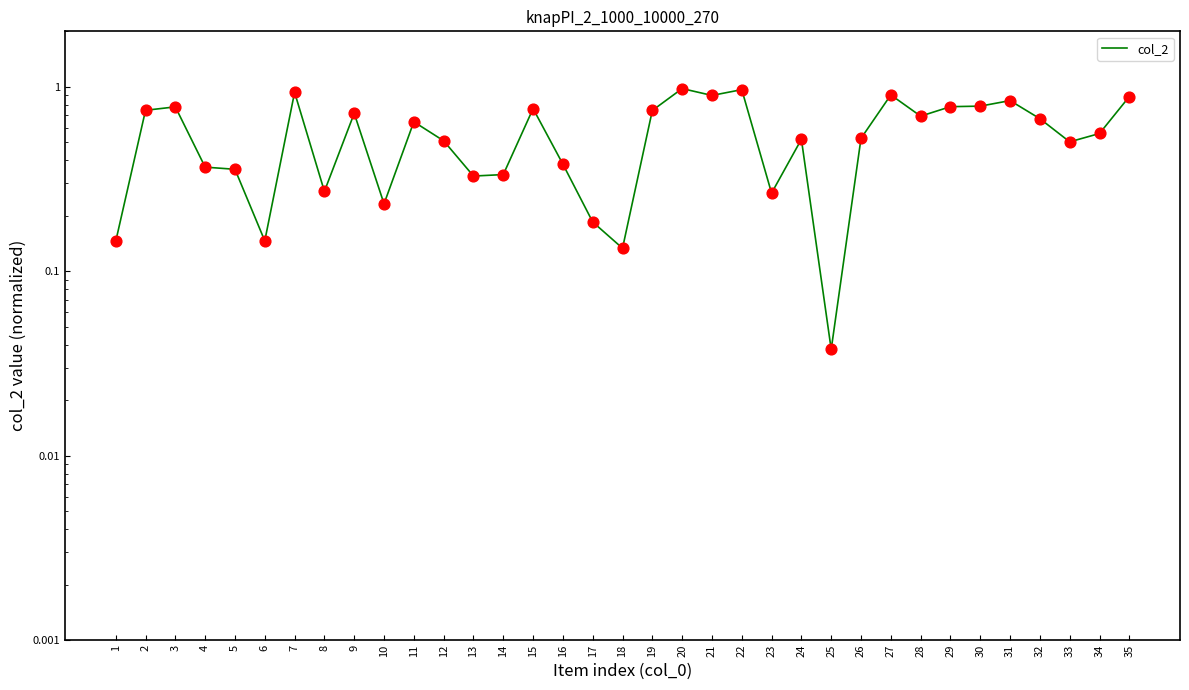

Between 9 and 22, which is larger?

22